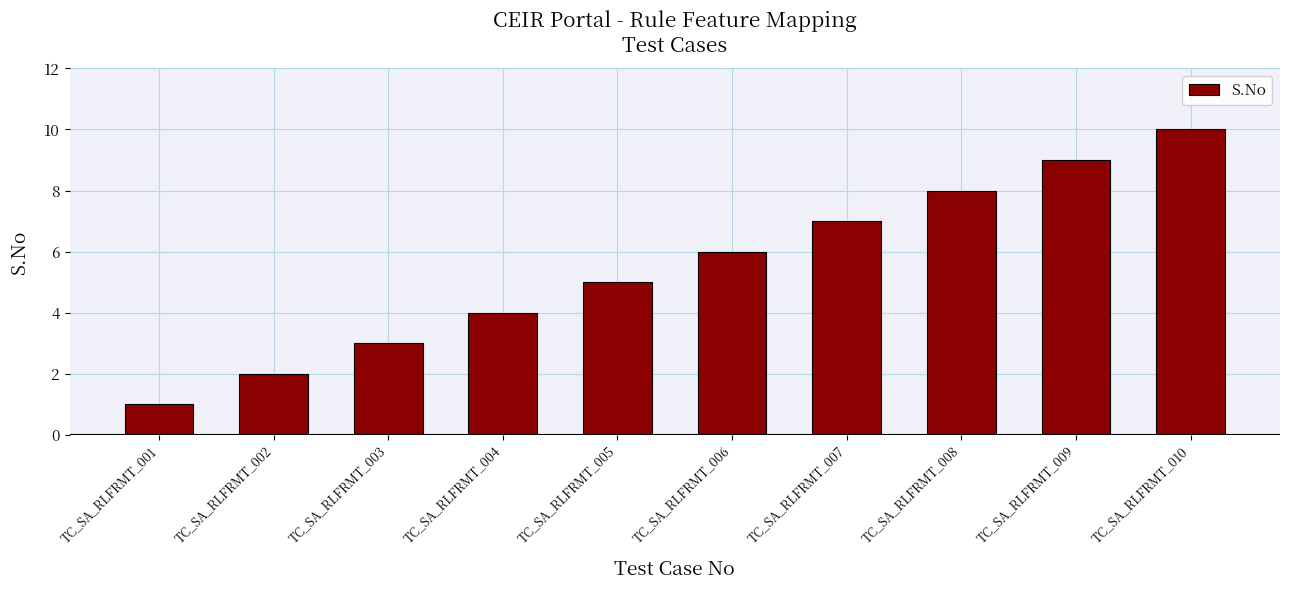

Which category has the lowest value across all series?

TC_SA_RLFRMT_001